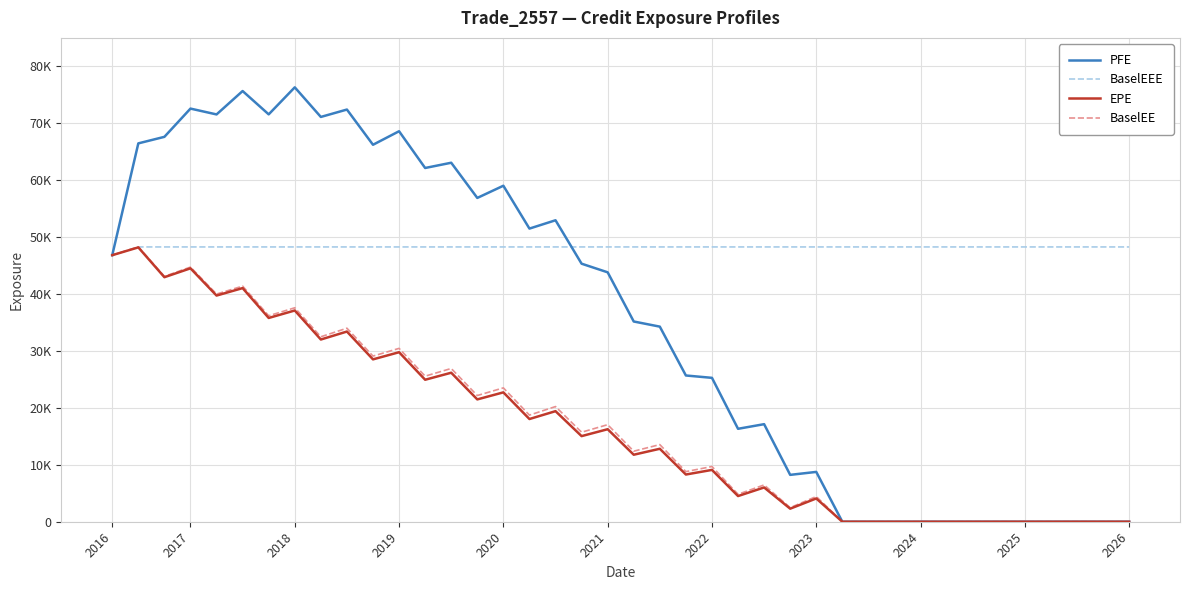

Does the chart have visible grid lines?

Yes